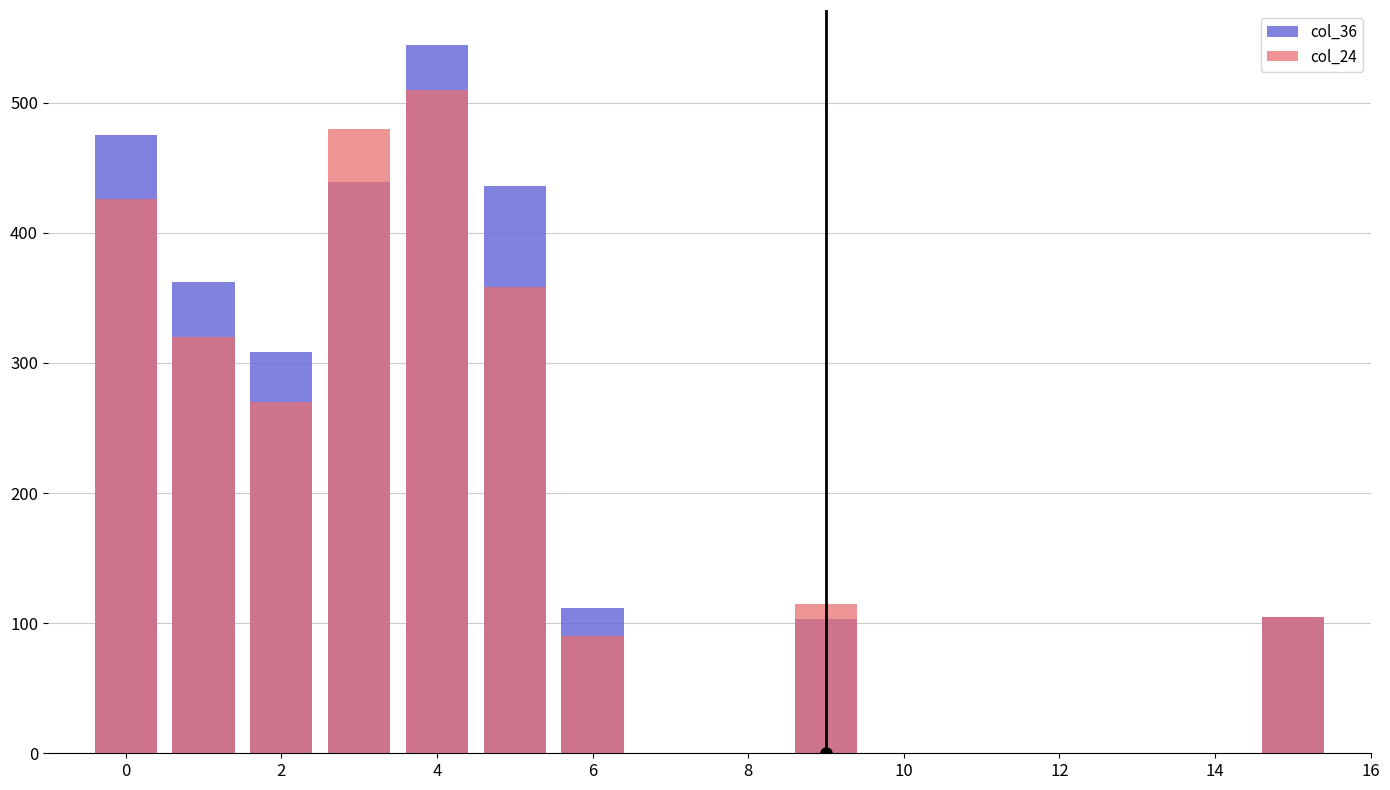

What is the difference between the maximum and minimum values in the col_24 series?

420